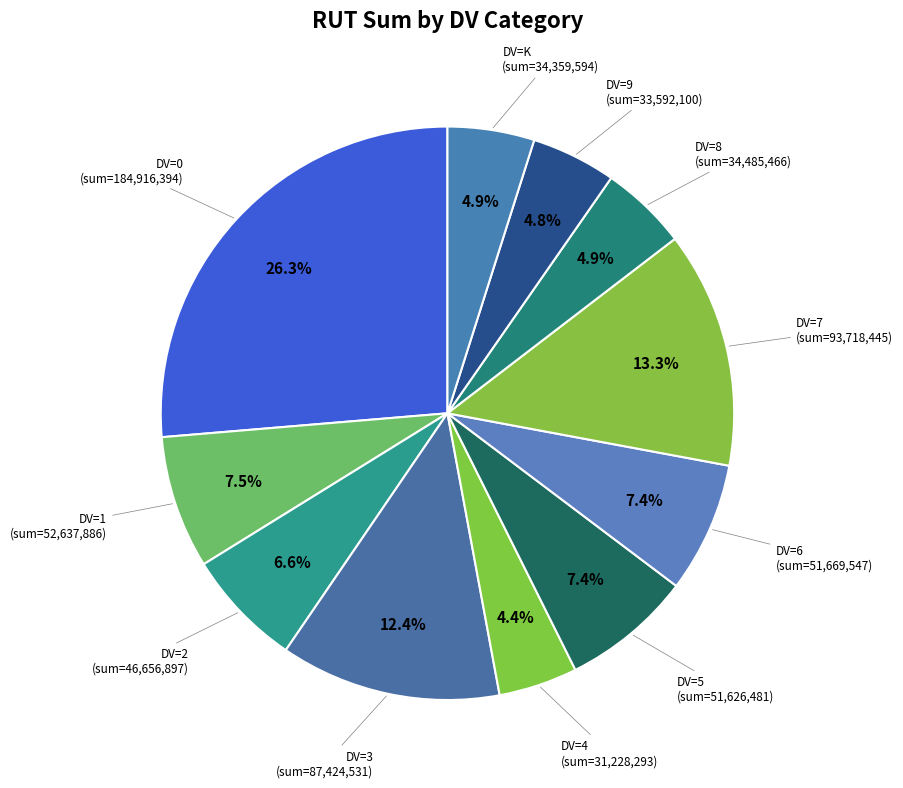

How many slices are in this pie chart?

11